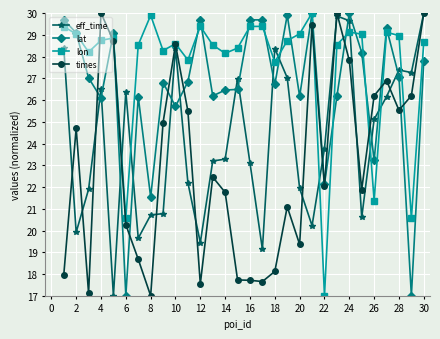

What is the value of the lon point at the 11th from the left?

27.8